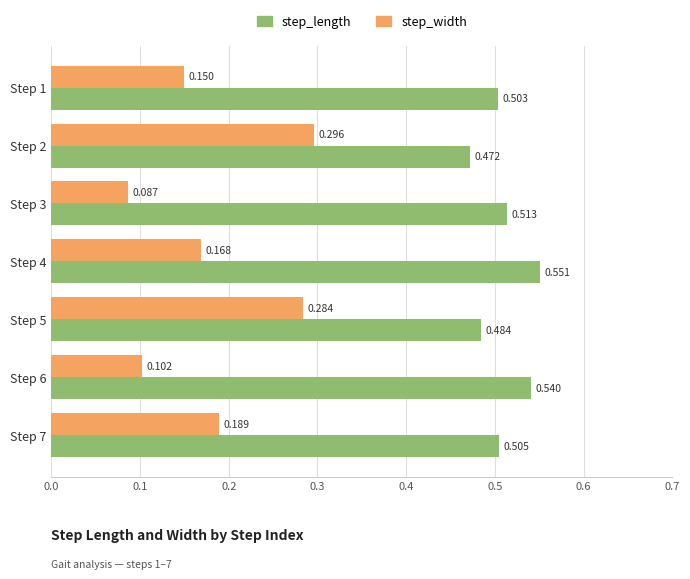

Rank the series by their maximum value, from lowest to highest.

step_width, step_length